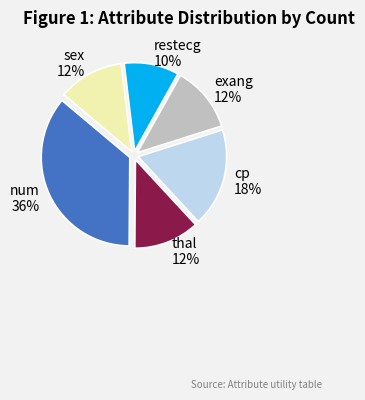

Does sex account for over 50% of the chart?

No